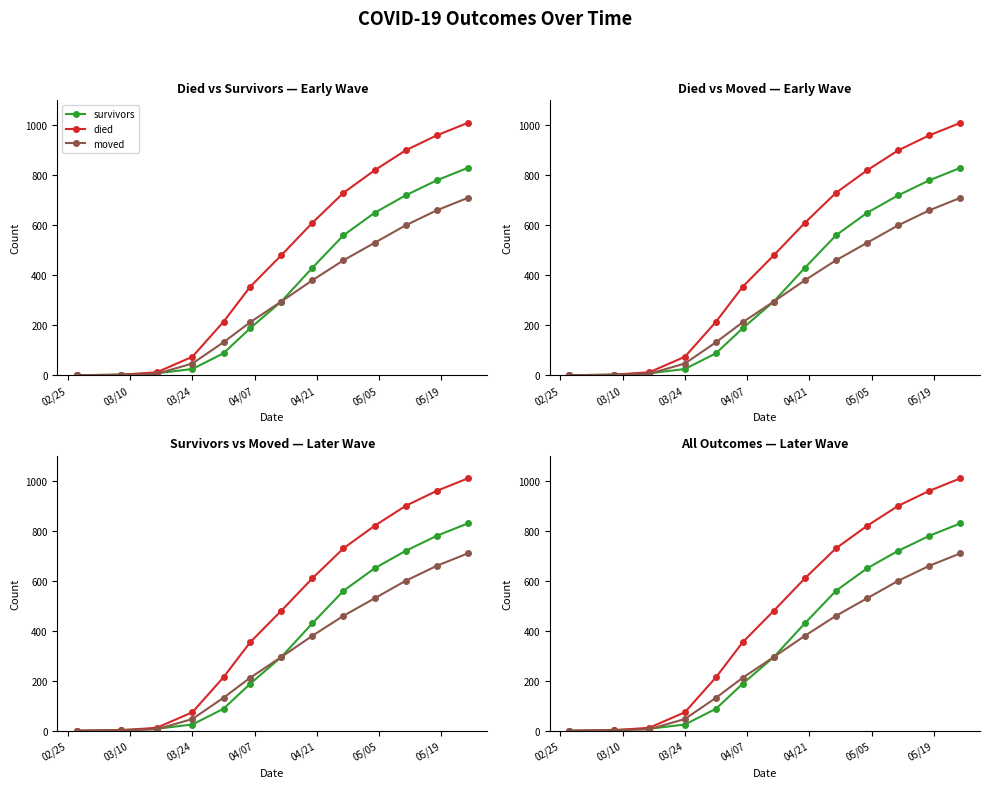

Which series ends up on top after the final intersection of died and survivors?

died